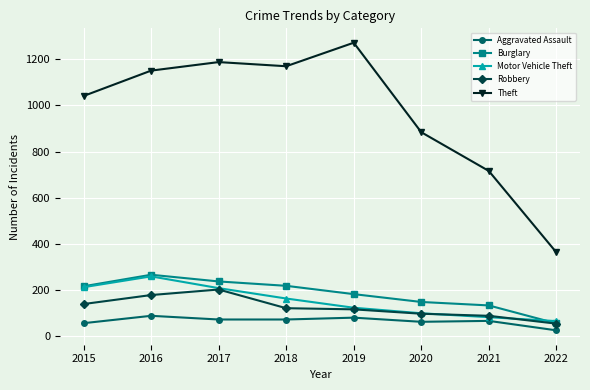

What is the sum of the Theft values at 2021 and 2019?

1988